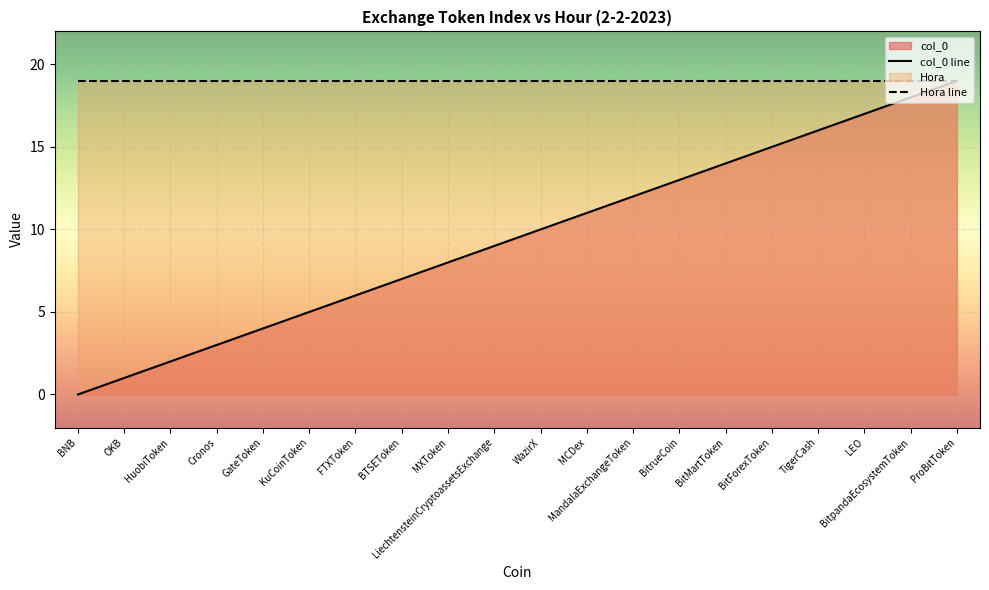

Reading left to right, extract all data points from this chart.

0	1	2	3	4	5	6	7	8	9	10	11	12	13	14	15	16	17	18	19